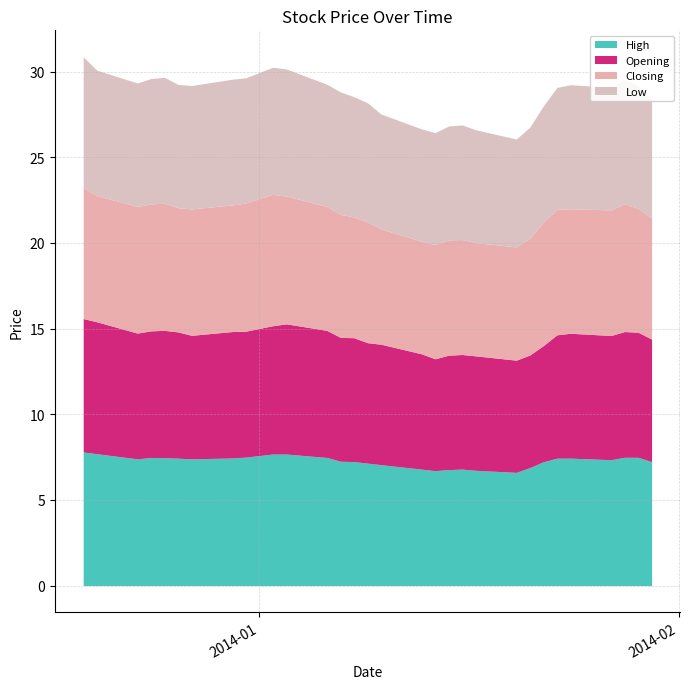

Reading left to right, transcribe all the data shown in this chart.

High: 2013-12-19=7.8	2013-12-20=7.7	2013-12-23=7.4	2013-12-24=7.5	2013-12-25=7.5	2013-12-26=7.4	2013-12-27=7.4	2013-12-30=7.5	2013-12-31=7.5	2014-01-02=7.7	2014-01-03=7.7	2014-01-06=7.5	2014-01-07=7.3	2014-01-08=7.2	2014-01-09=7.2	2014-01-10=7.1	2014-01-13=6.8	2014-01-14=6.7	2014-01-15=6.8	2014-01-16=6.8	2014-01-17=6.7	2014-01-20=6.6	2014-01-21=6.9	2014-01-22=7.2	2014-01-23=7.4	2014-01-24=7.4	2014-01-27=7.3	2014-01-28=7.5	2014-01-29=7.5	2014-01-30=7.2
Opening: 2013-12-19=7.8	2013-12-20=7.7	2013-12-23=7.3	2013-12-24=7.4	2013-12-25=7.4	2013-12-26=7.4	2013-12-27=7.2	2013-12-30=7.4	2013-12-31=7.3	2014-01-02=7.5	2014-01-03=7.6	2014-01-06=7.4	2014-01-07=7.2	2014-01-08=7.2	2014-01-09=7.0	2014-01-10=7.0	2014-01-13=6.7	2014-01-14=6.5	2014-01-15=6.7	2014-01-16=6.7	2014-01-17=6.7	2014-01-20=6.5	2014-01-21=6.6	2014-01-22=6.8	2014-01-23=7.2	2014-01-24=7.3	2014-01-27=7.2	2014-01-28=7.3	2014-01-29=7.3	2014-01-30=7.2
Closing: 2013-12-19=7.6	2013-12-20=7.4	2013-12-23=7.4	2013-12-24=7.4	2013-12-25=7.4	2013-12-26=7.2	2013-12-27=7.4	2013-12-30=7.4	2013-12-31=7.5	2014-01-02=7.7	2014-01-03=7.5	2014-01-06=7.2	2014-01-07=7.2	2014-01-08=7.0	2014-01-09=7.1	2014-01-10=6.7	2014-01-13=6.6	2014-01-14=6.7	2014-01-15=6.7	2014-01-16=6.7	2014-01-17=6.6	2014-01-20=6.6	2014-01-21=6.8	2014-01-22=7.2	2014-01-23=7.3	2014-01-24=7.3	2014-01-27=7.3	2014-01-28=7.5	2014-01-29=7.2	2014-01-30=7.1
Low: 2013-12-19=7.6	2013-12-20=7.3	2013-12-23=7.2	2013-12-24=7.3	2013-12-25=7.3	2013-12-26=7.2	2013-12-27=7.2	2013-12-30=7.3	2013-12-31=7.3	2014-01-02=7.4	2014-01-03=7.4	2014-01-06=7.1	2014-01-07=7.2	2014-01-08=7.0	2014-01-09=7.0	2014-01-10=6.7	2014-01-13=6.6	2014-01-14=6.5	2014-01-15=6.7	2014-01-16=6.7	2014-01-17=6.6	2014-01-20=6.3	2014-01-21=6.5	2014-01-22=6.8	2014-01-23=7.1	2014-01-24=7.2	2014-01-27=7.2	2014-01-28=7.3	2014-01-29=7.2	2014-01-30=6.9